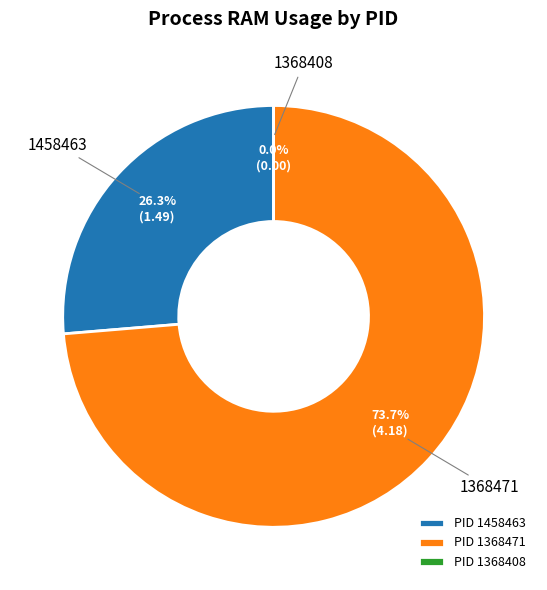

Combined, what portion of the pie is 1368471 and 1458463?

100.0%